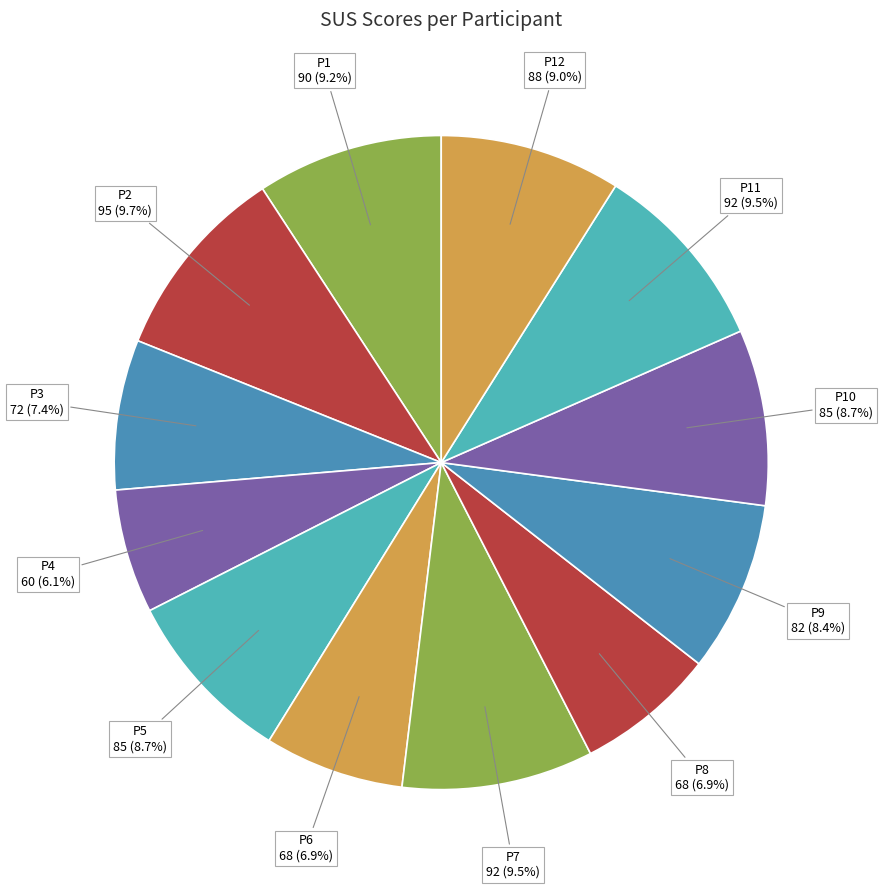

Is there a majority slice in this chart?

No